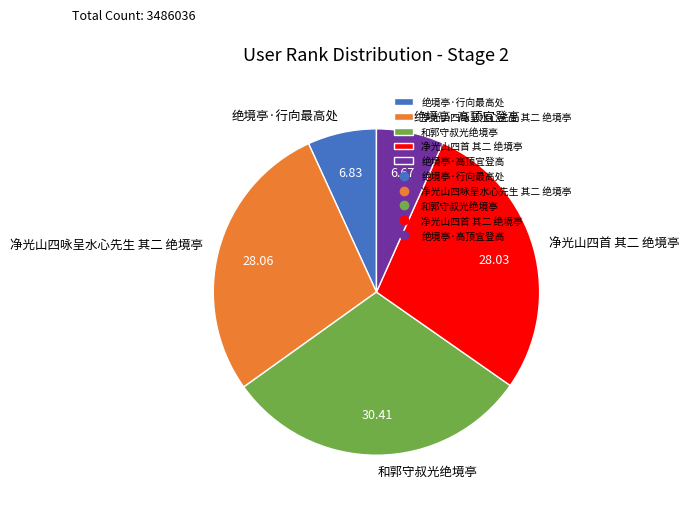

Which slice is the largest?

和郭守叔光绝境亭